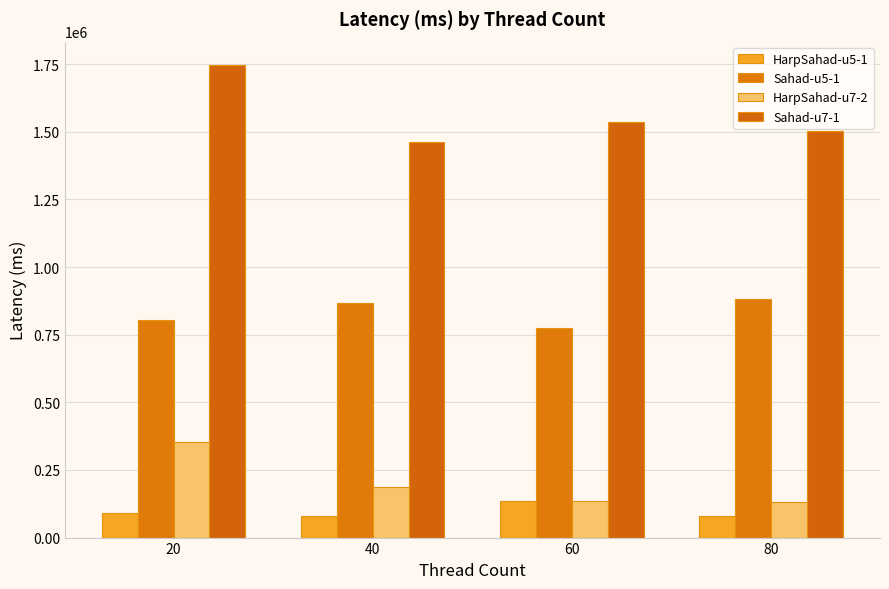

At which label does HarpSahad-u5-1 first exceed 91767?

60